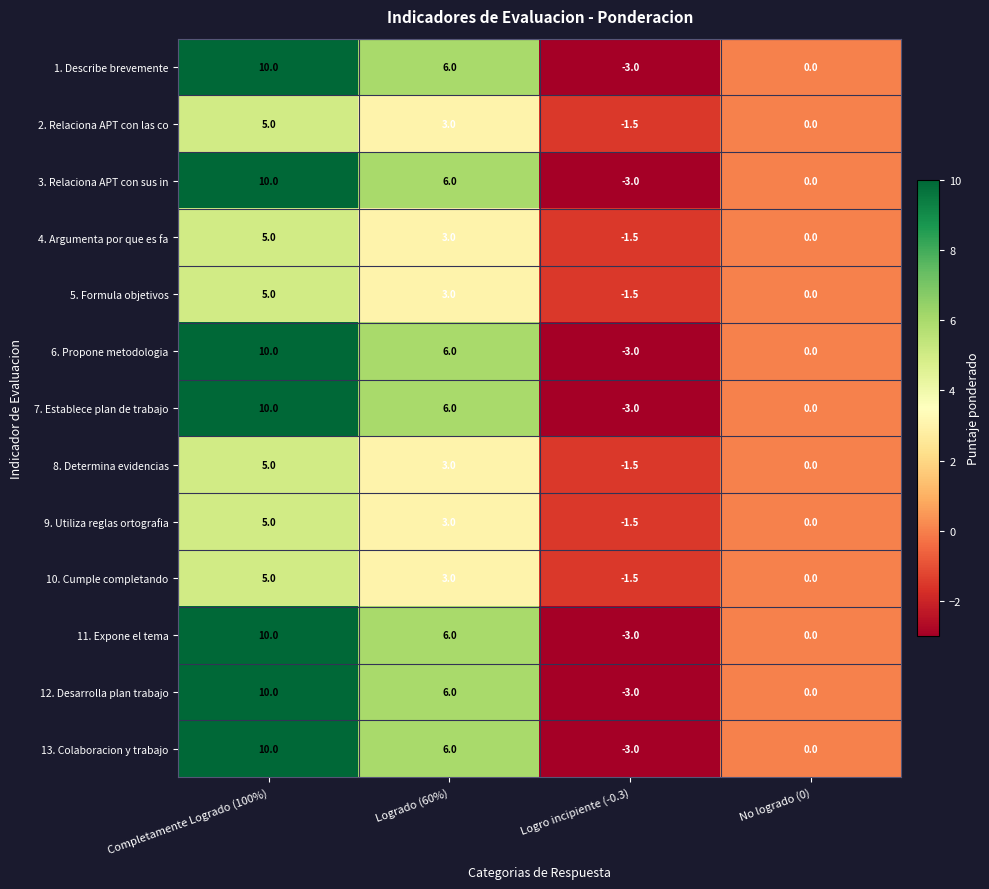

What is the spread (max minus min) of values at Logro incipiente (-0.3)?

1.5